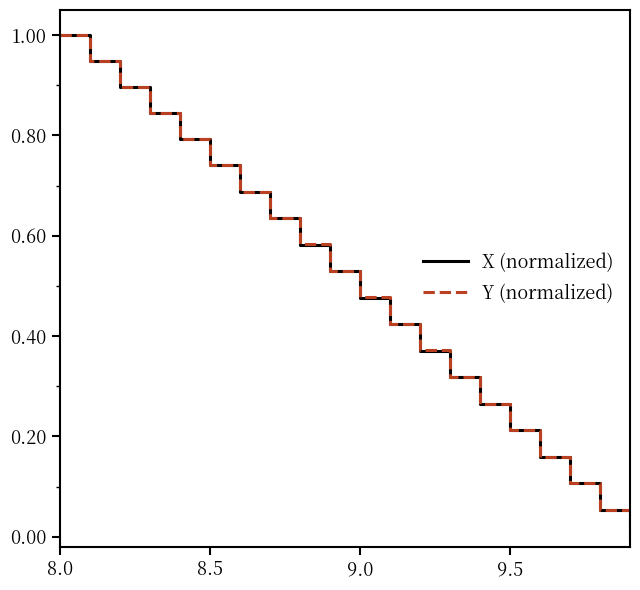

Count the number of categories in the chart.

20